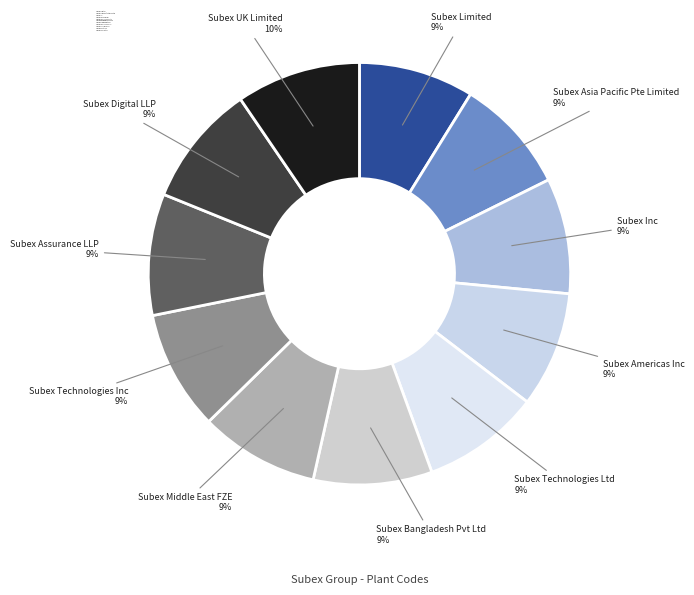

To the nearest percent, what portion does Subex Inc represent?

9%